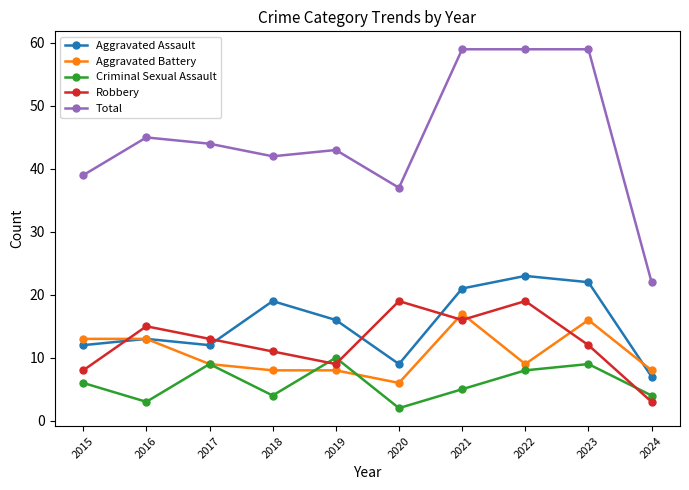

Reading left to right, extract all data points from this chart.

Aggravated Assault: 2015=12	2016=13	2017=12	2018=19	2019=16	2020=9	2021=21	2022=23	2023=22	2024=7
Aggravated Battery: 2015=13	2016=13	2017=9	2018=8	2019=8	2020=6	2021=17	2022=9	2023=16	2024=8
Criminal Sexual Assault: 2015=6	2016=3	2017=9	2018=4	2019=10	2020=2	2021=5	2022=8	2023=9	2024=4
Robbery: 2015=8	2016=15	2017=13	2018=11	2019=9	2020=19	2021=16	2022=19	2023=12	2024=3
Total: 2015=39	2016=45	2017=44	2018=42	2019=43	2020=37	2021=59	2022=59	2023=59	2024=22